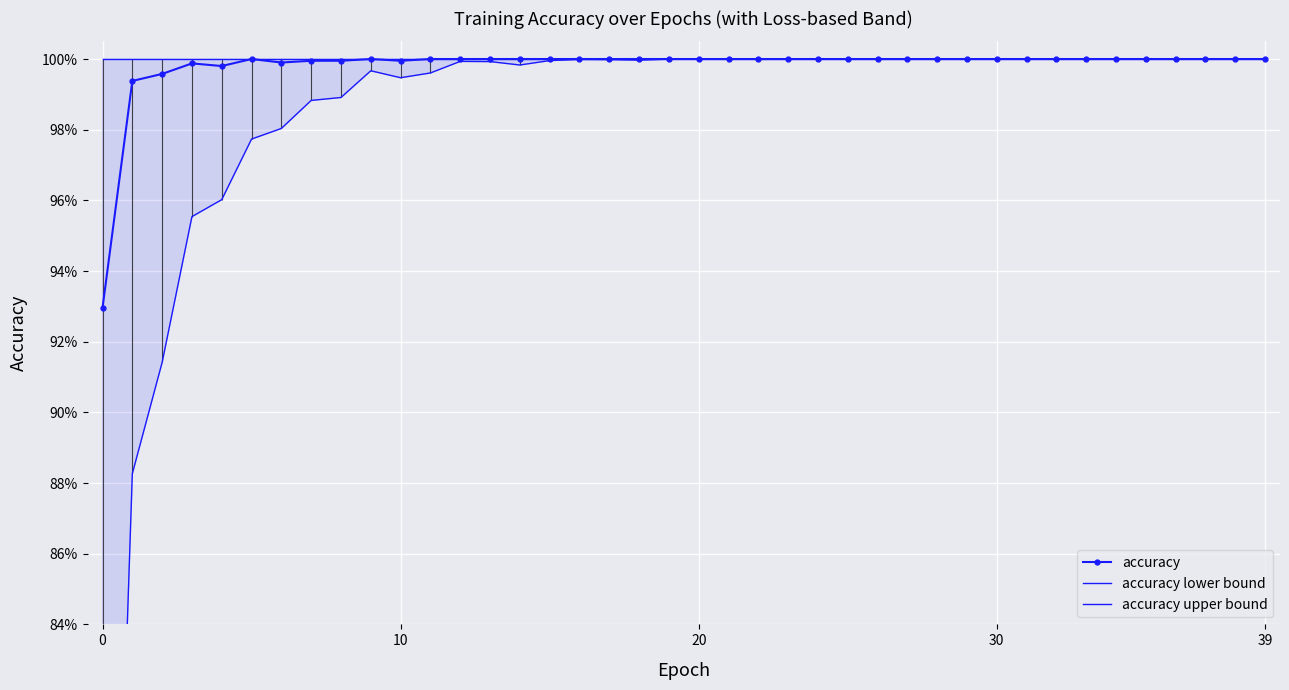

What is the label of the 14th point from the left?

13